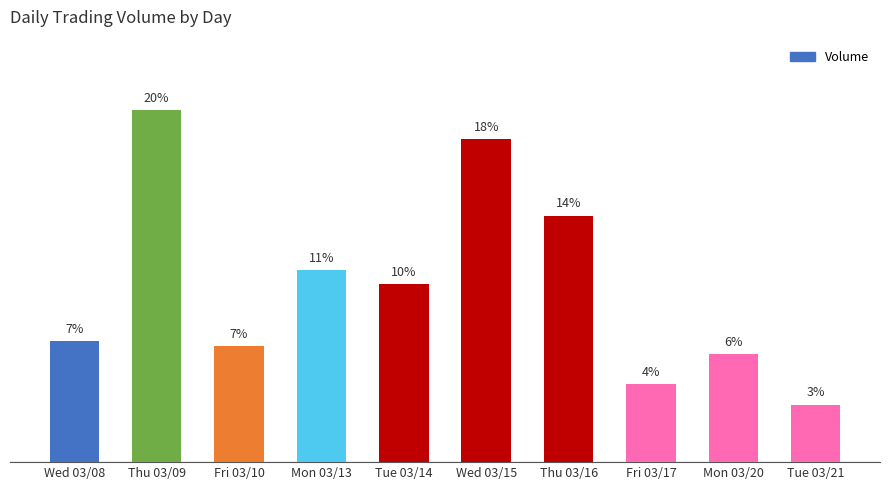

What is the label of the 3rd bar from the left?

Fri 03/10